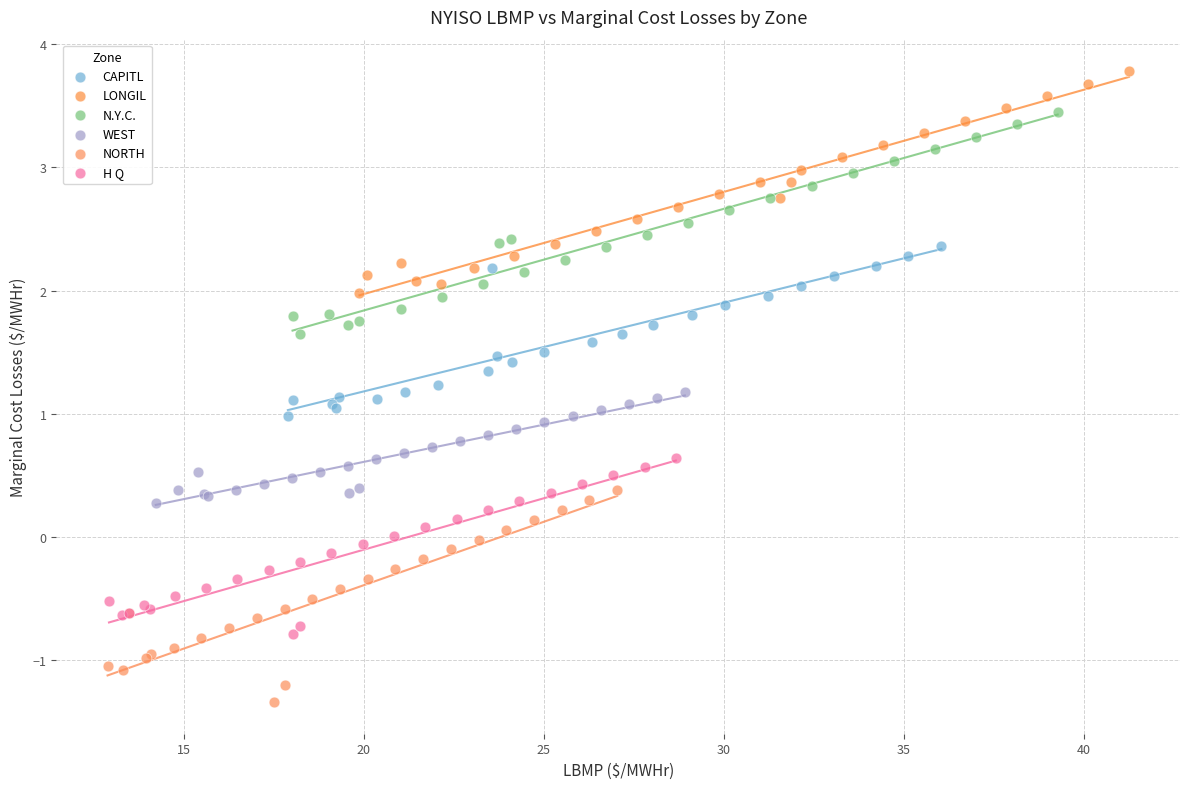

Which series reaches the minimum Y coordinate?

NORTH